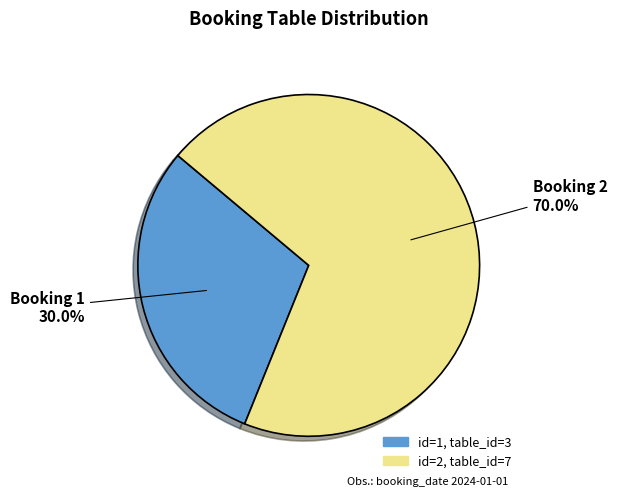

Is there a majority slice in this chart?

Yes